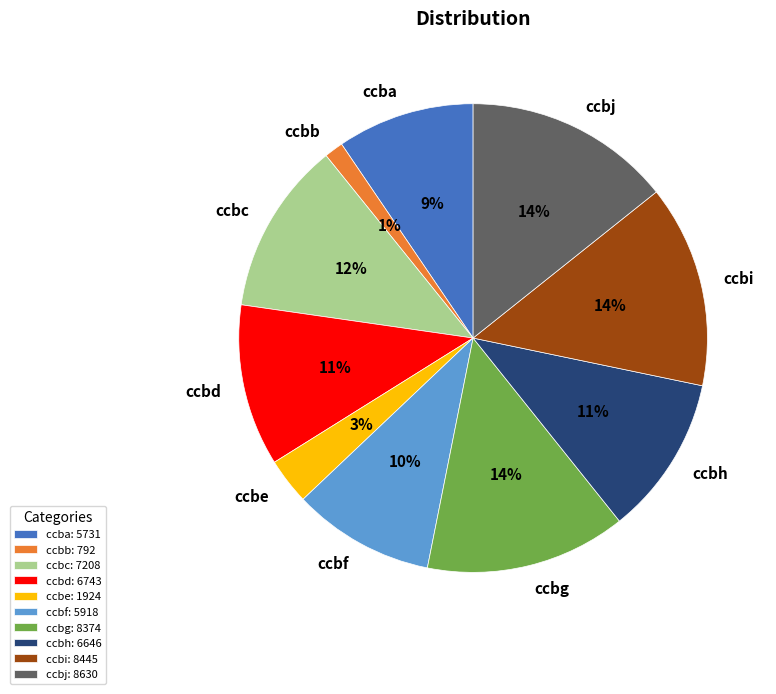

Count the number of slices in the pie.

10